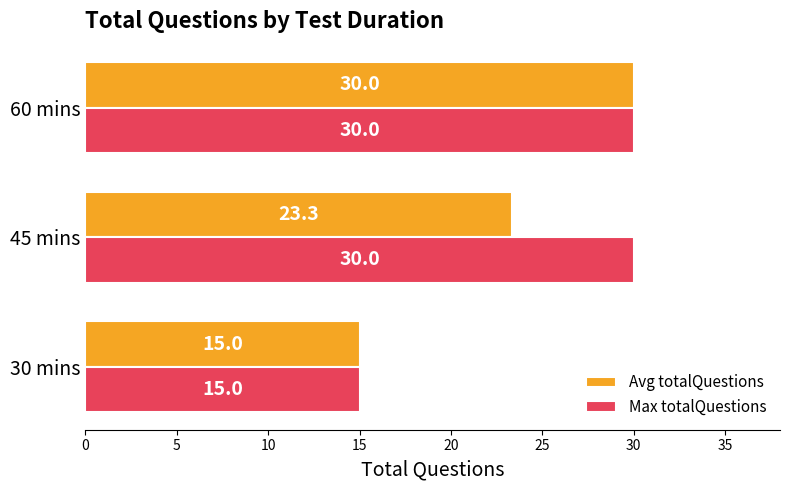

True or false: Max totalQuestions has a value of 25.7 at 30 mins.

False